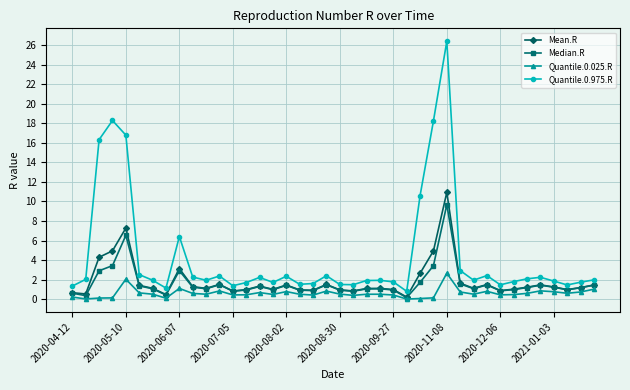

What is the value of the Mean.R point at the 1st from the left?

0.7